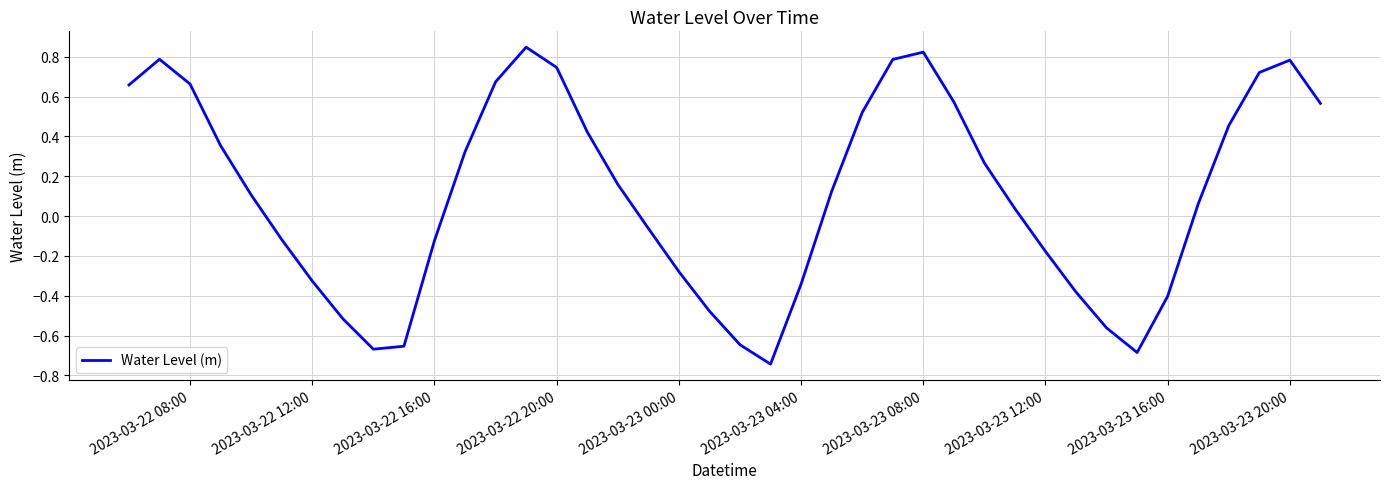

What is the difference between the maximum and minimum values?

1.6